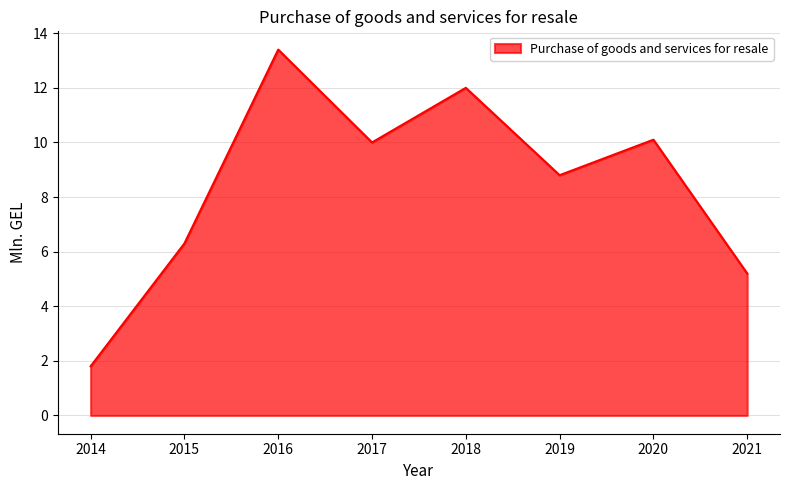

At which category does the data reach its first local peak?

2016